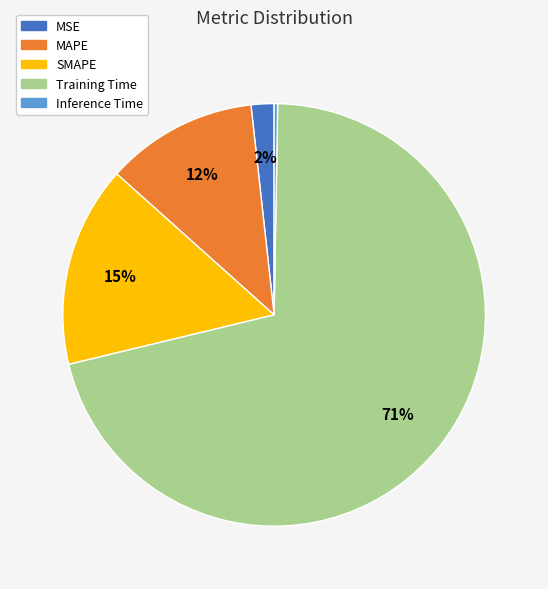

Is Training Time the majority of the pie?

Yes